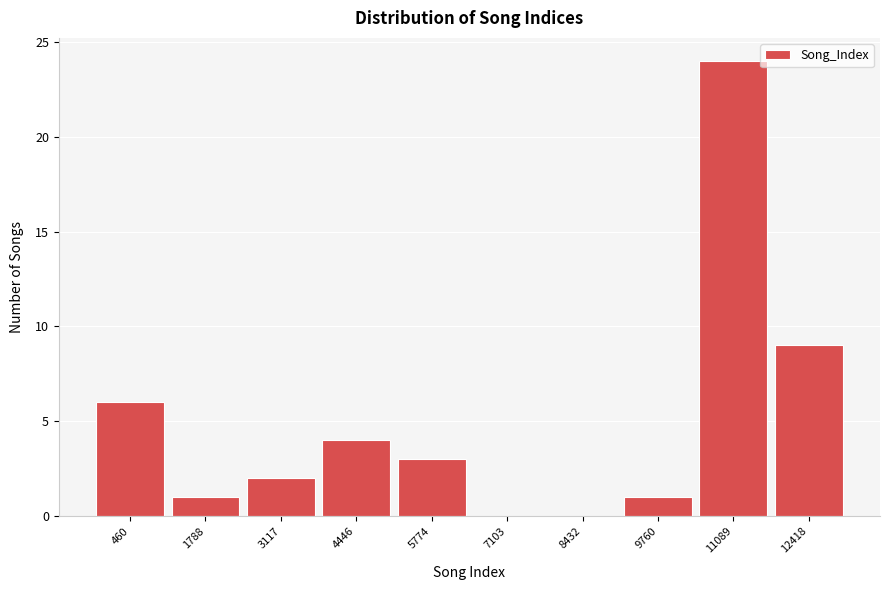

Reading right to left, transcribe all the data shown in this chart.

12418=9	11089=24	9760=1	8432=0	7103=0	5774=3	4446=4	3117=2	1788=1	460=6